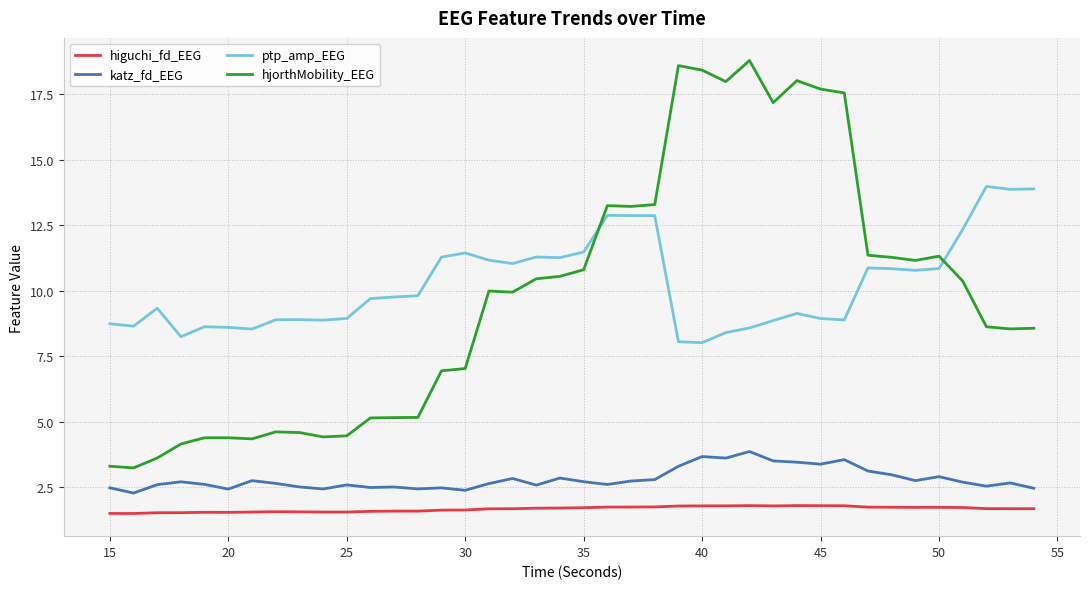

True or false: katz_fd_EEG and ptp_amp_EEG intersect in this chart.

False